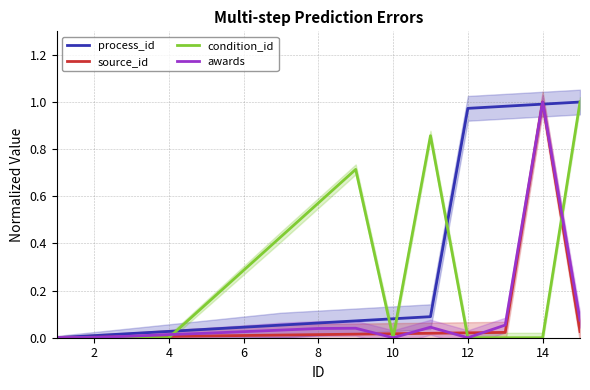

Which series has the largest total across all categories?

process_id